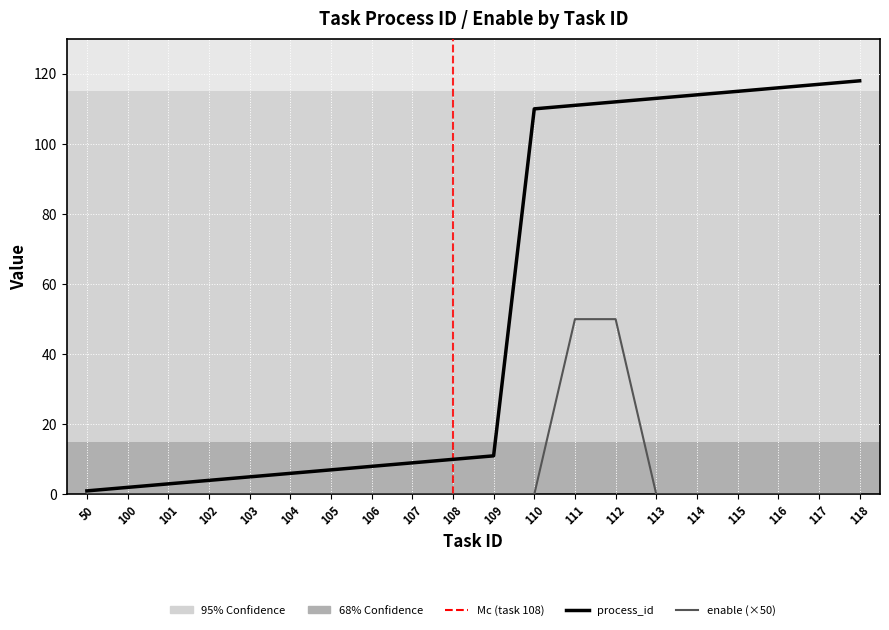

How many lines are shown in the chart?

2